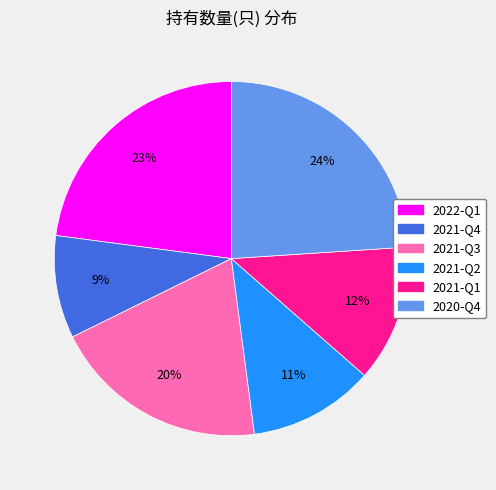

What is the largest slice in the pie chart?

2020-Q4